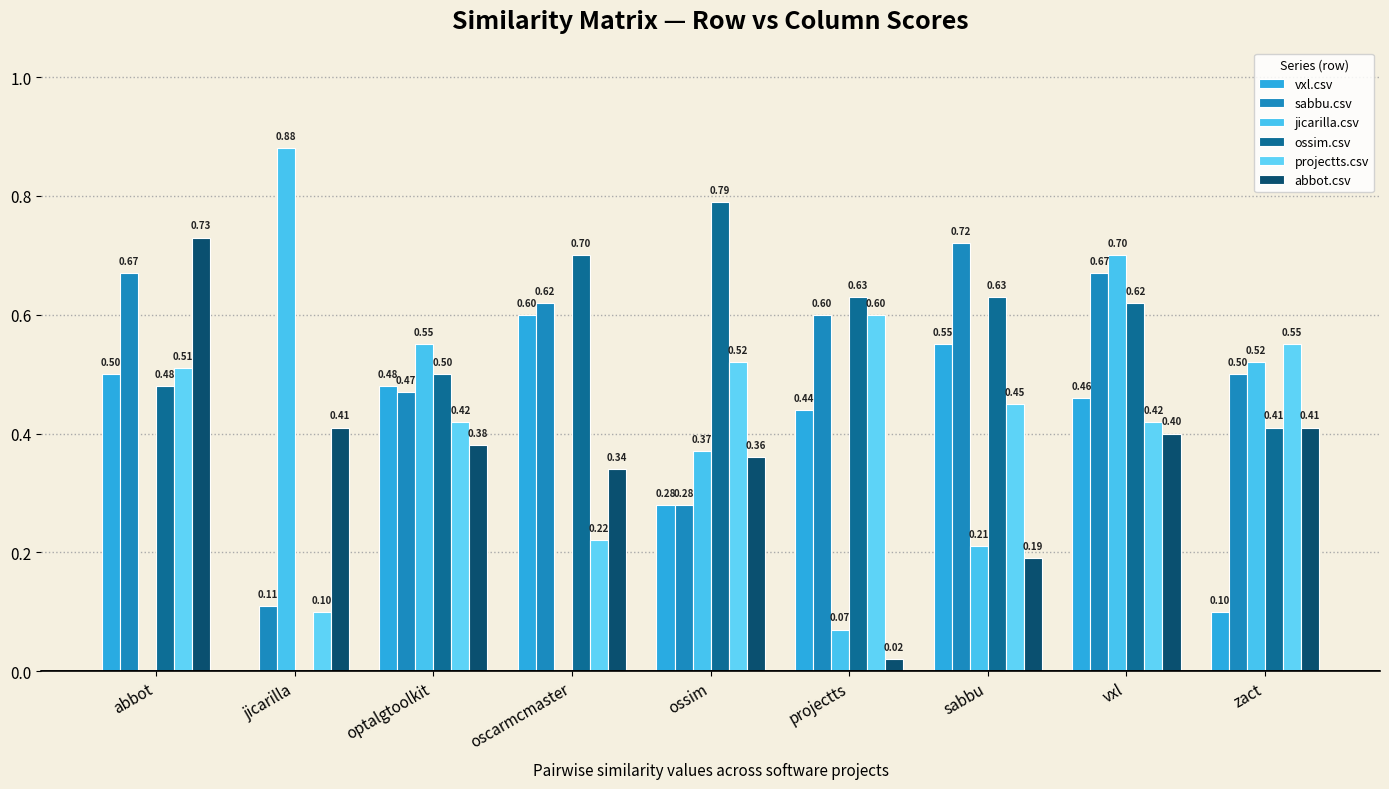

Is the value of vxl.csv at sabbu greater than the value of abbot.csv at sabbu?

Yes